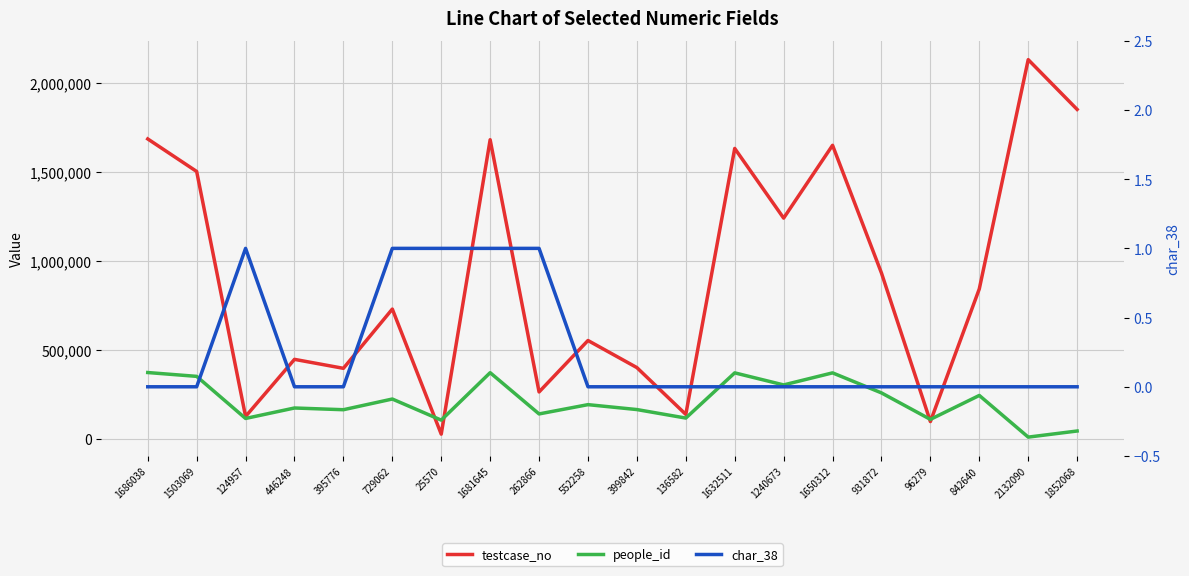

At which category is the sum across all series the highest?

2132090